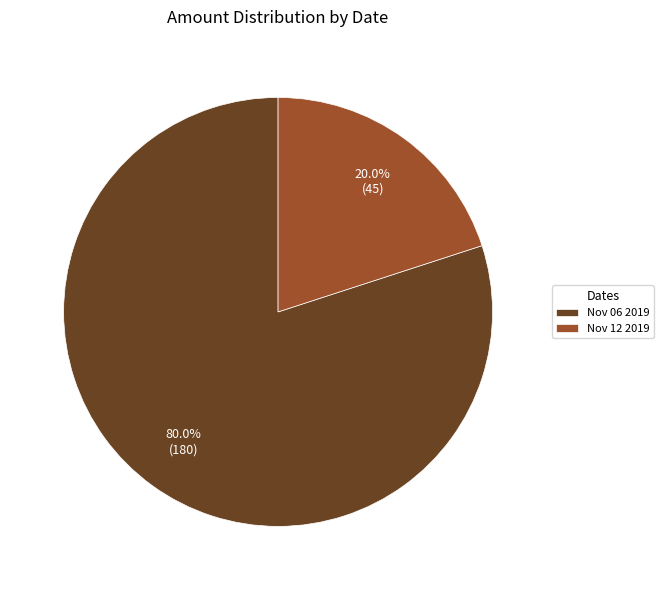

True or false: Nov 12 2019 accounts for 20% of the total.

True